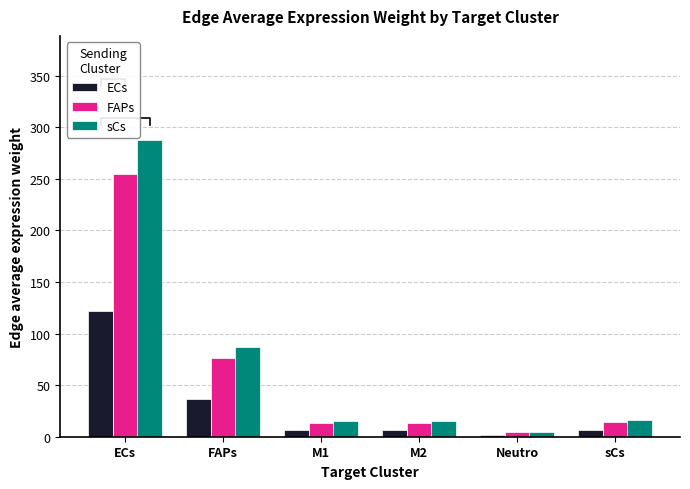

Which series has the widest spread of values?

sCs